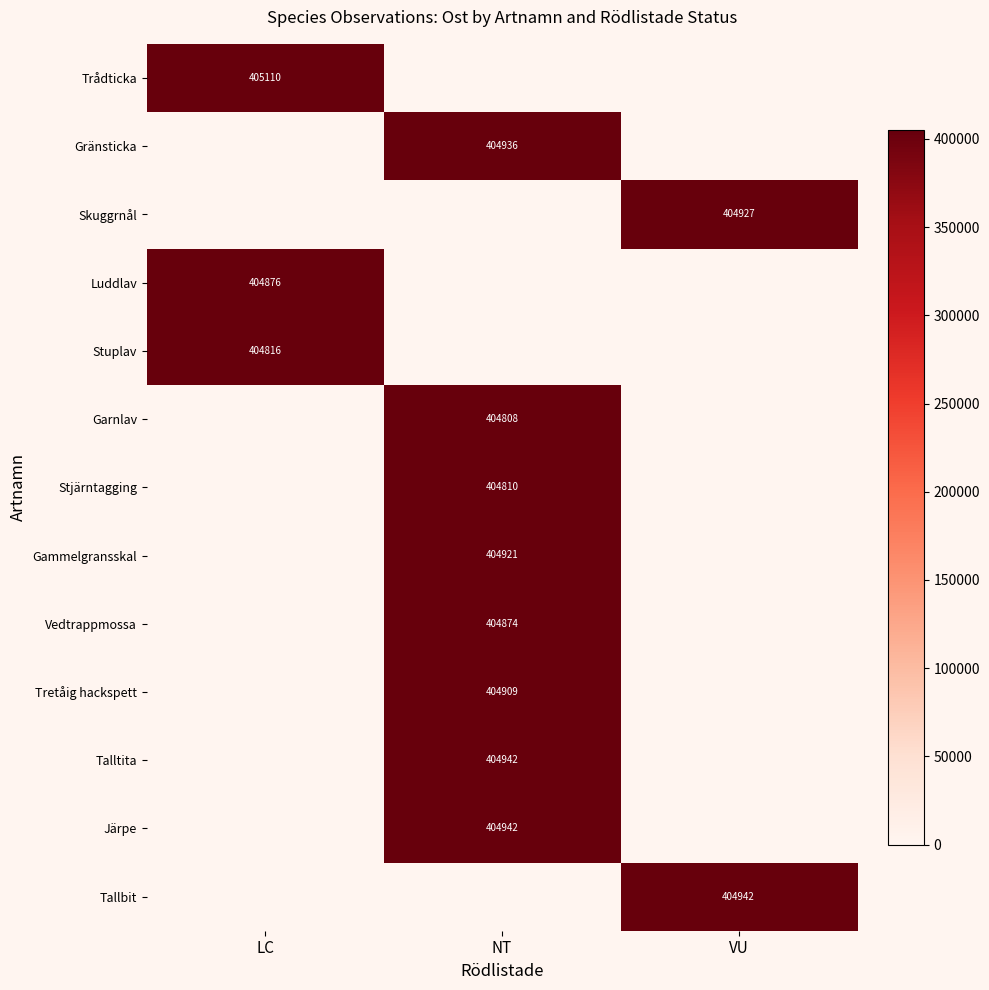

At which category is the sum across all series the highest?

NT